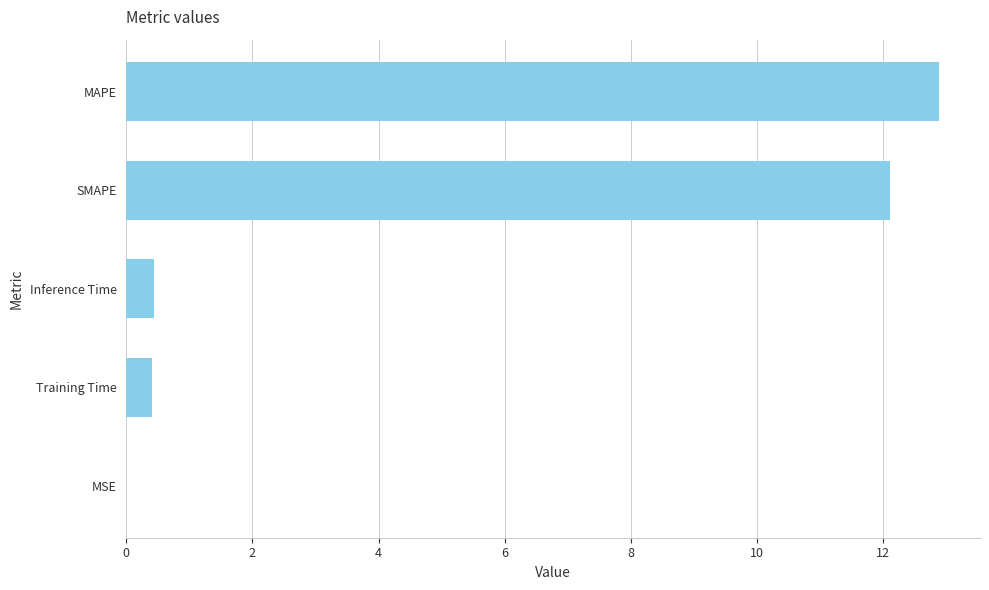

What is the sum of all values?

25.8